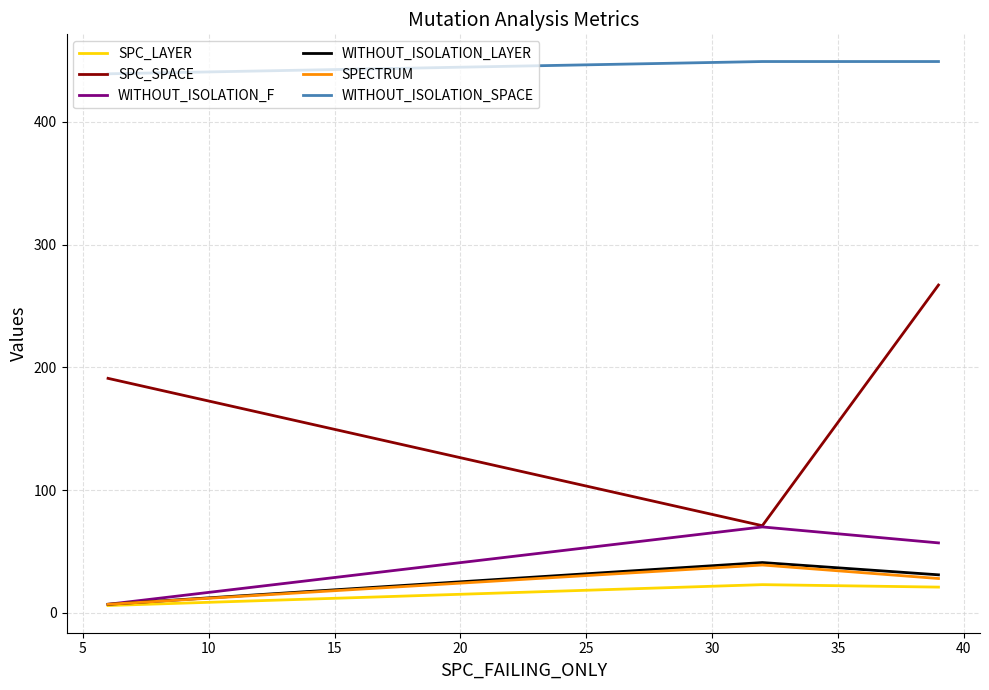

How many categories are shown in the chart?

3